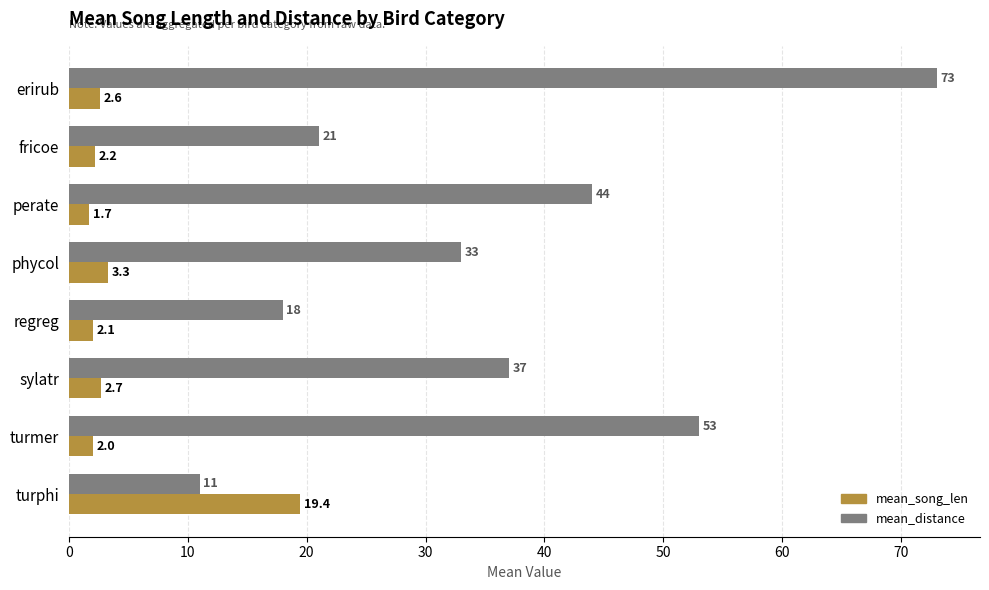

Count the number of data series in this chart.

2